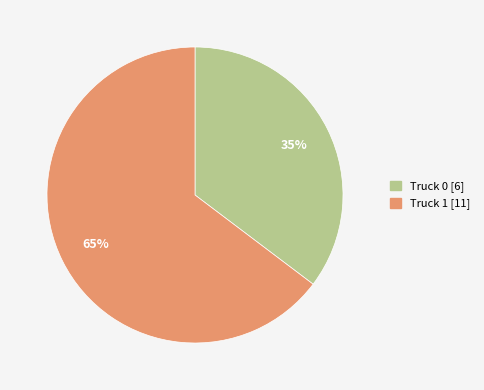

How many segments does this pie chart have?

2